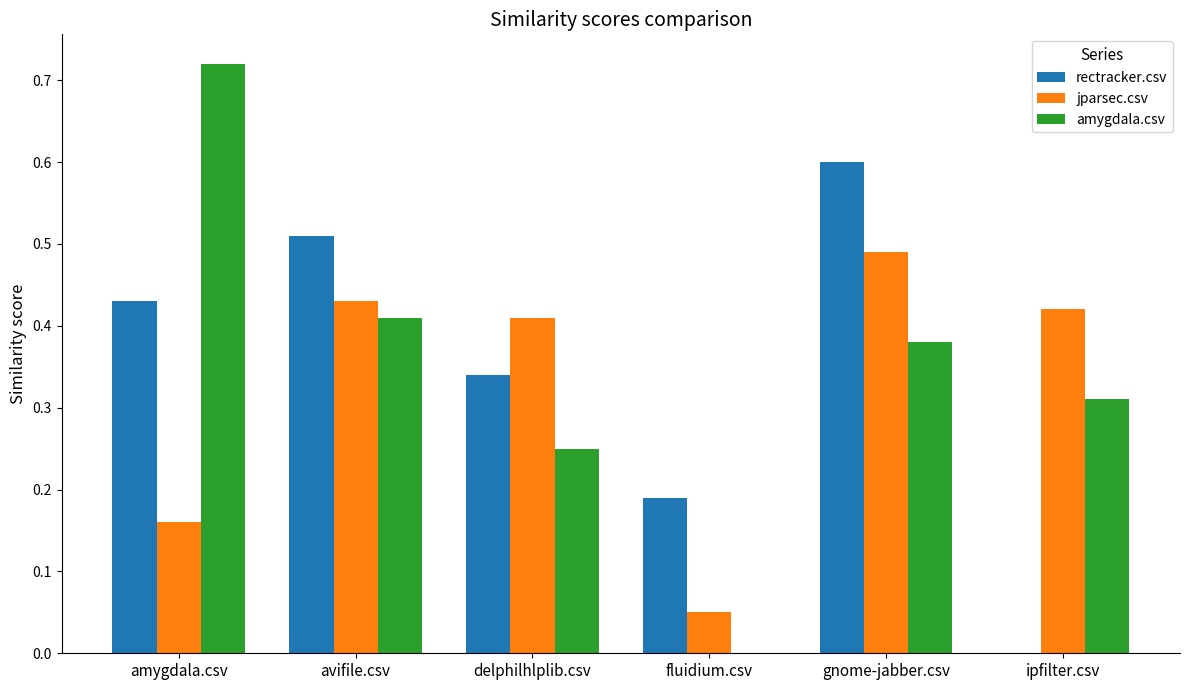

Is the value of rectracker.csv at delphilhlplib.csv greater than the value of amygdala.csv at avifile.csv?

No